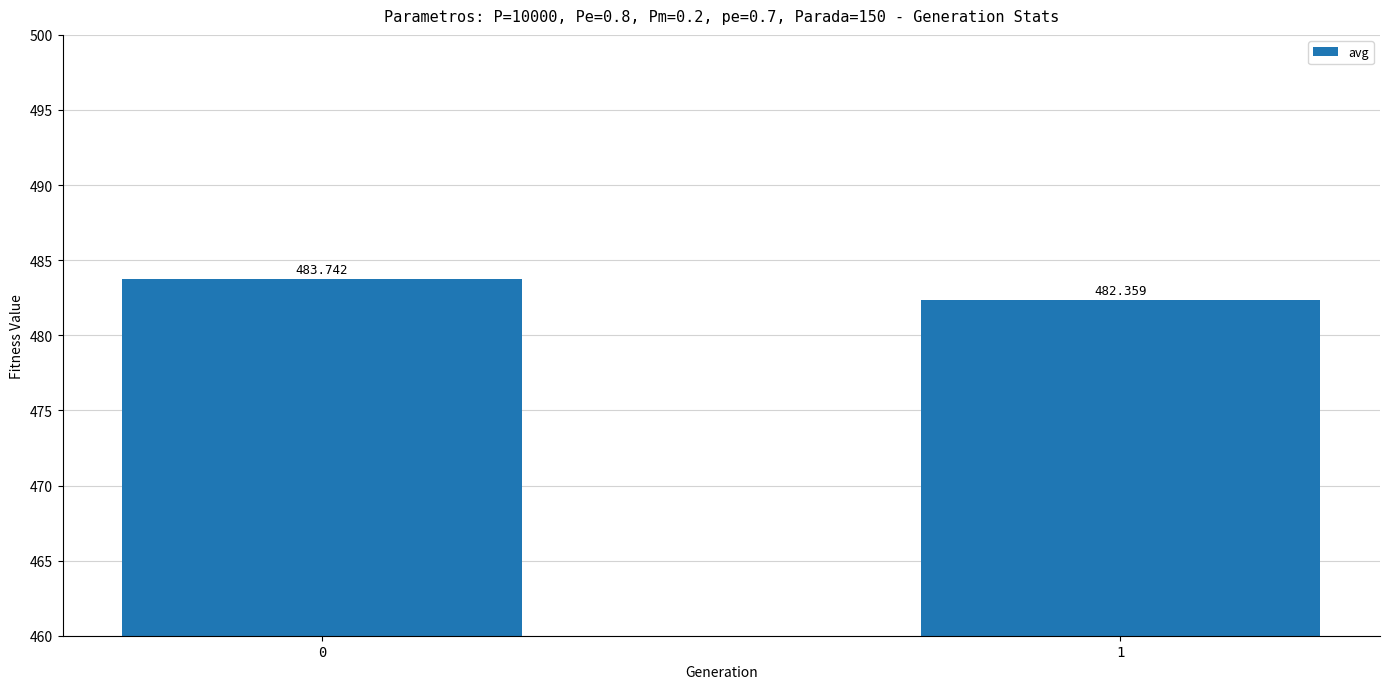

How many data points are above 483?

1